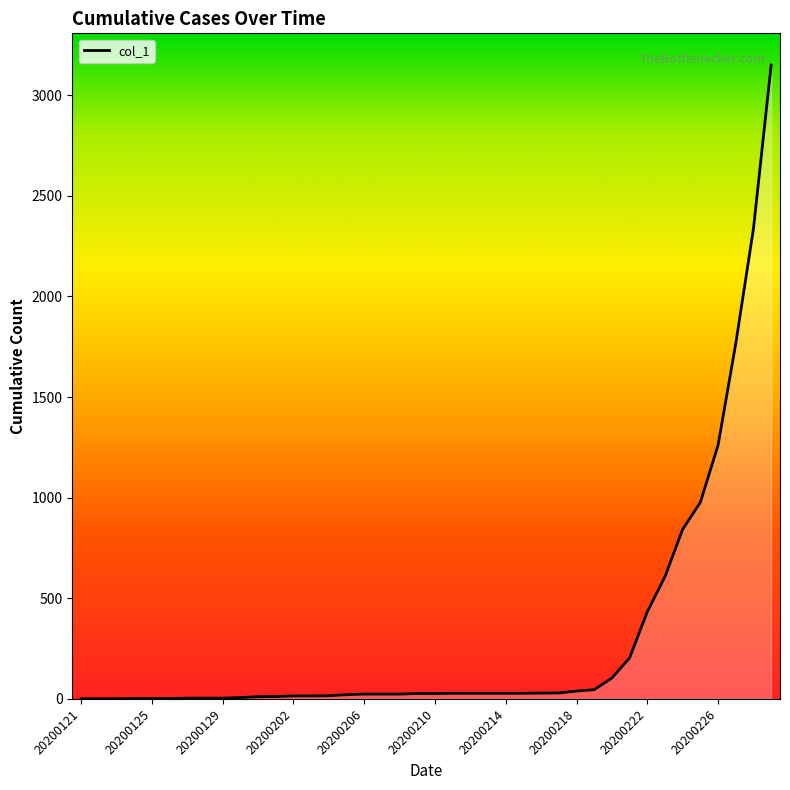

Does the chart display data point markers on the line(s)?

No